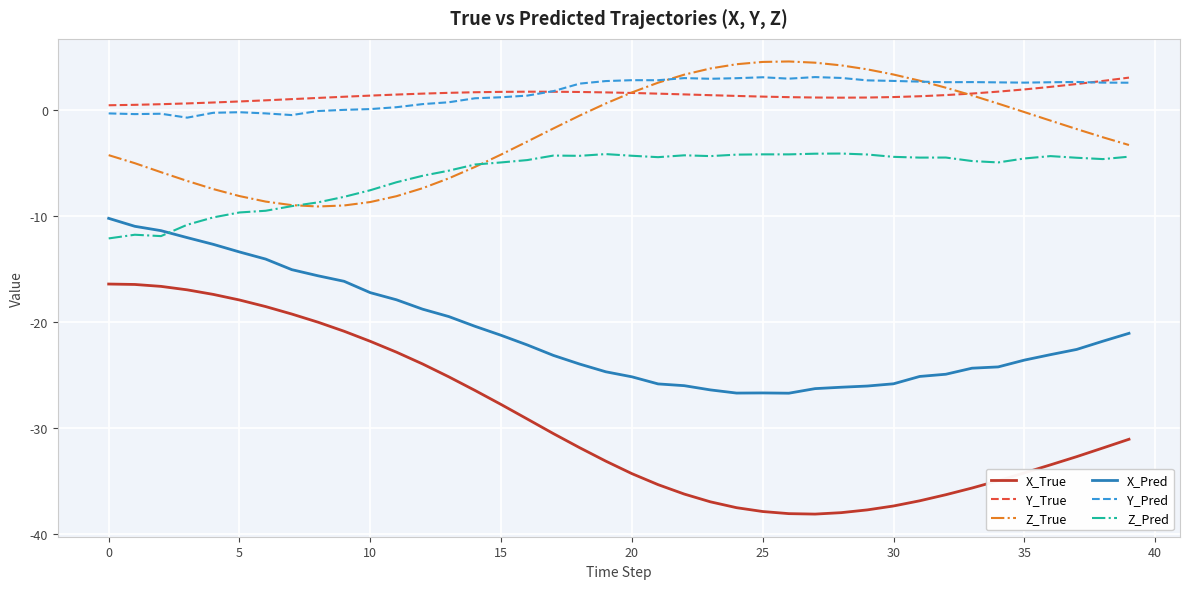

Which series has the largest range (max minus min)?

X_True